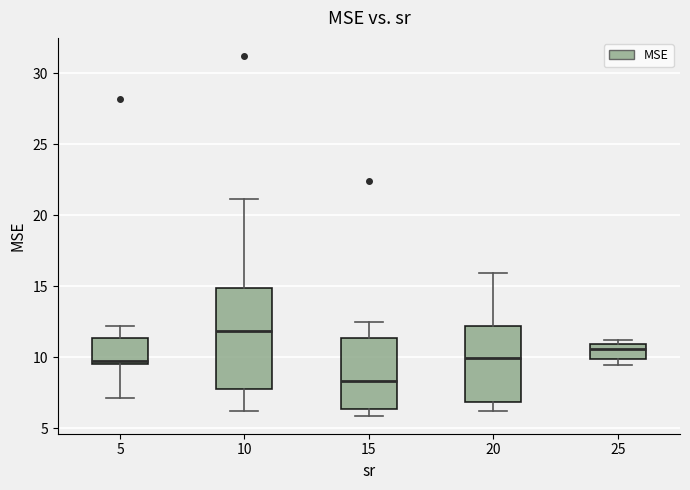

Reading left to right, read every box against the y-axis: the position of its median line, the range the box covers, and the ends of its whiskers. The values are not printed on the chart, so give them approximately, as read against the axis.

5: median 10.0, box 9.5 to 11.5, whiskers 7.0 to 12.0
10: median 12.0, box 8.0 to 15.0, whiskers 6.0 to 21.0
15: median 8.5, box 6.5 to 11.5, whiskers 6.0 to 12.5
20: median 10.0, box 7.0 to 12.0, whiskers 6.0 to 16.0
25: median 10.5, box 10.0 to 11.0, whiskers 9.5 to 11.0 (just above the box's upper edge)